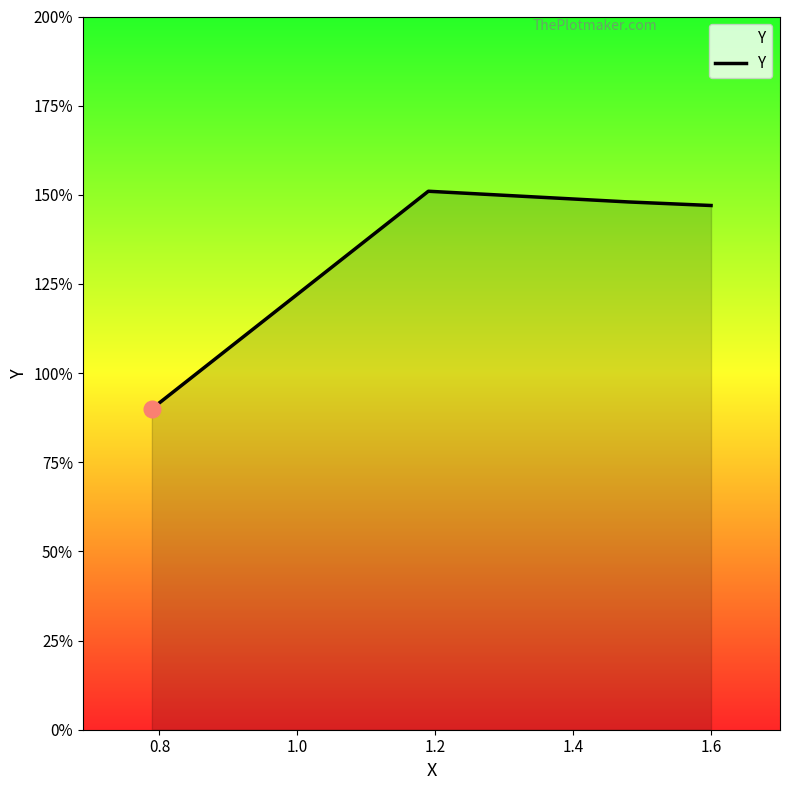

Does the chart display data point markers on the line(s)?

No